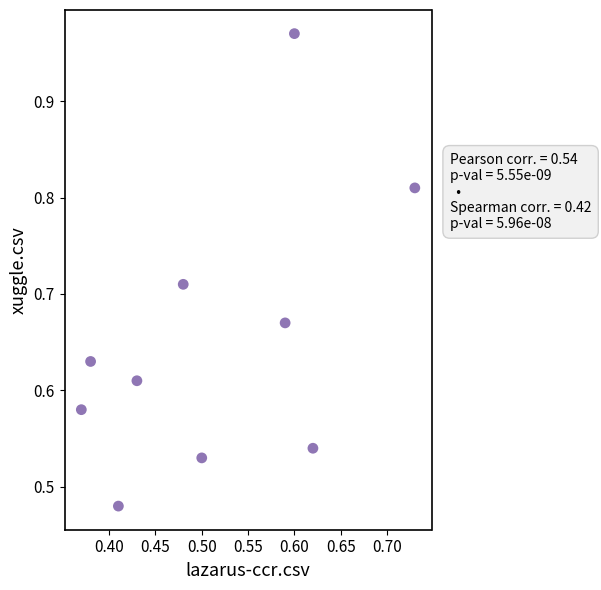

How many data points are displayed?

10